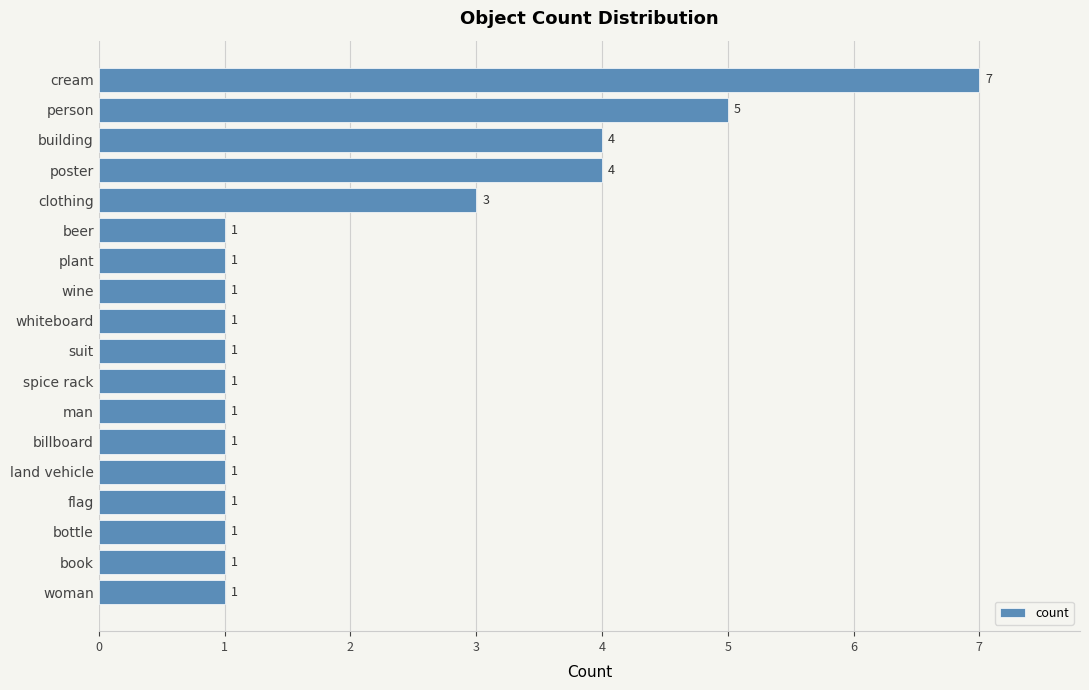

Which category has the highest value across all series?

cream